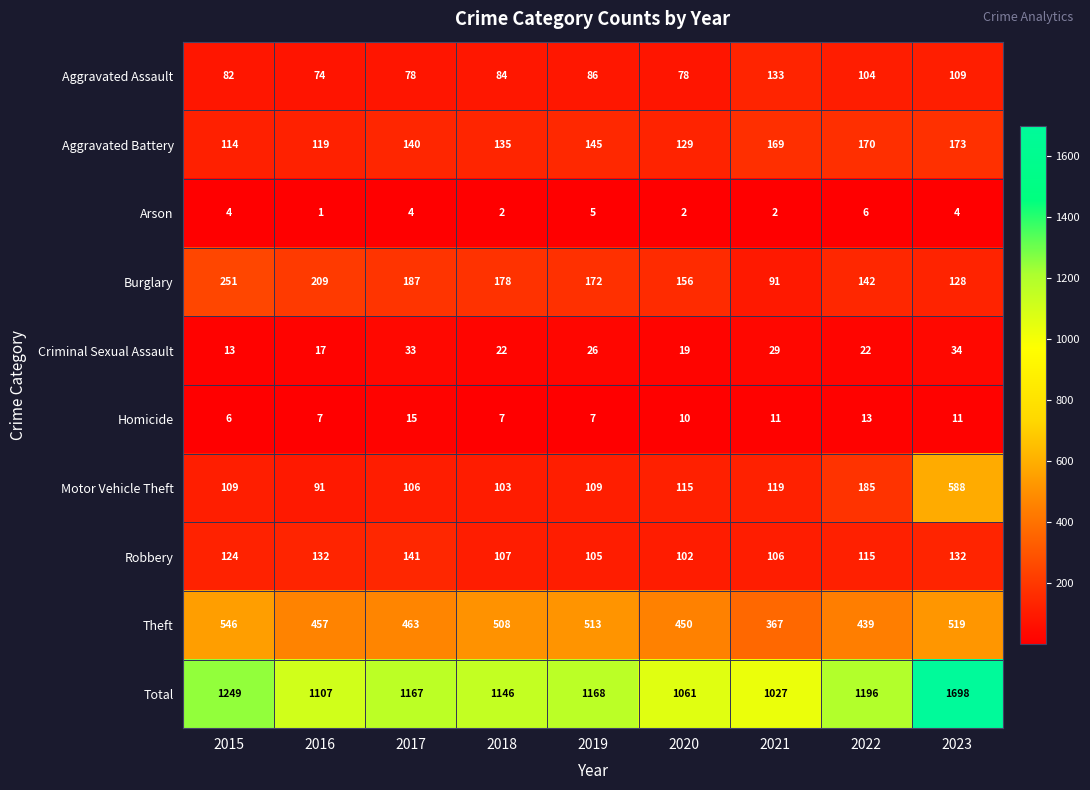

How many categories are shown in the chart?

9